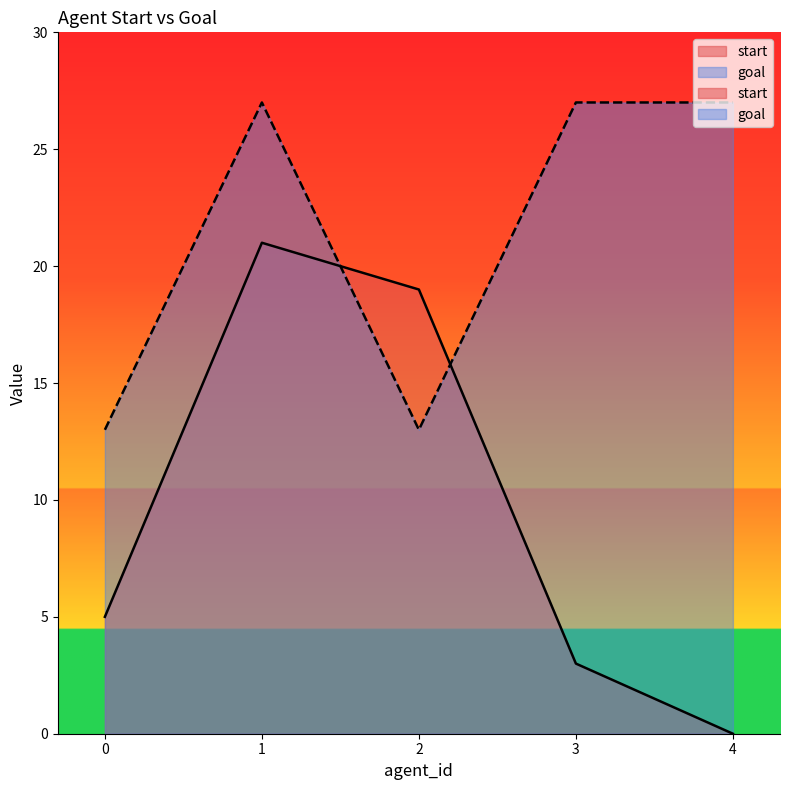

Which series has the largest total across all categories?

goal